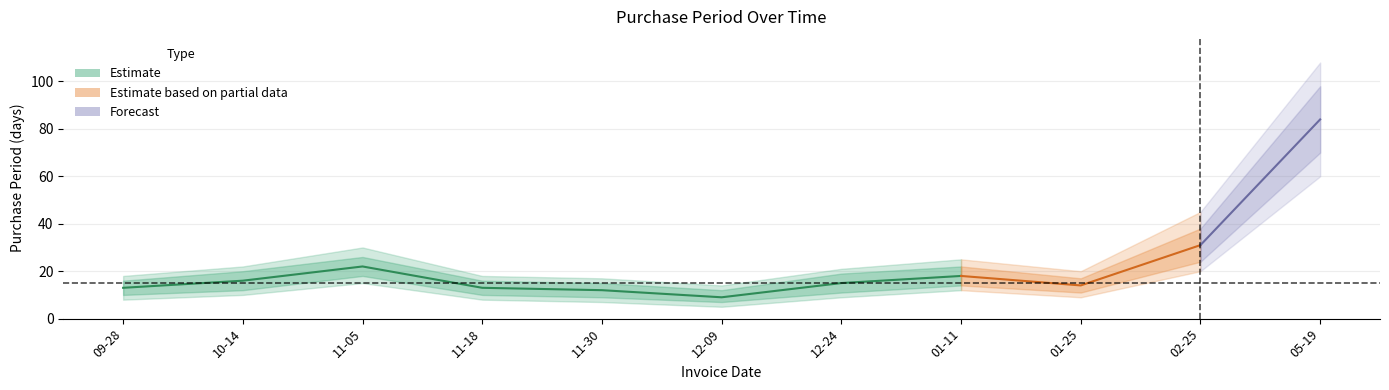

What position from the left is 2015-10-14?

2